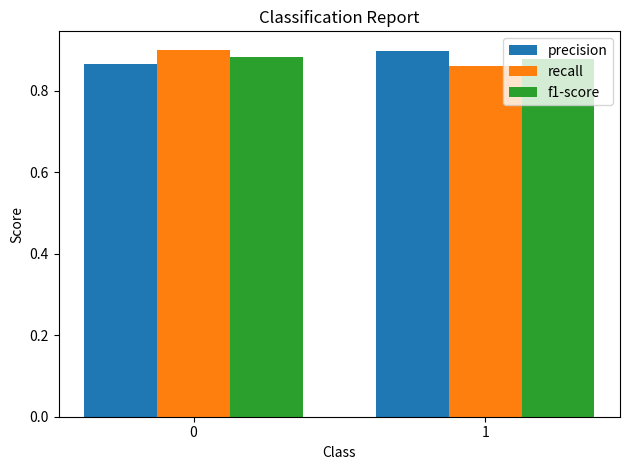

Is the value of f1-score at 0 greater than the value of recall at 1?

Yes